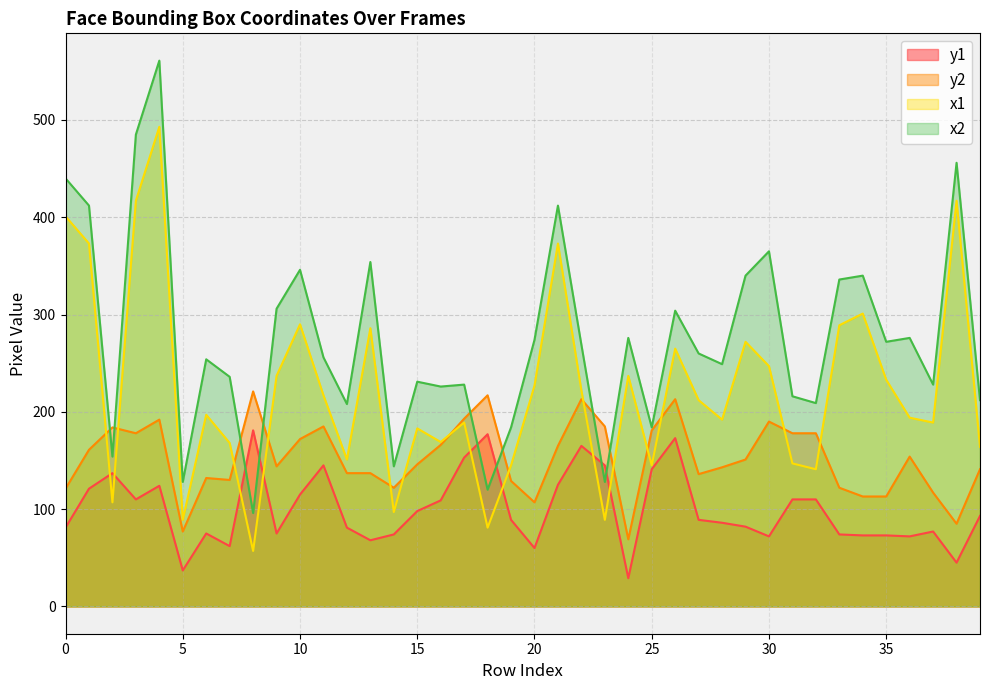

Between 12 and 38, which series saw the biggest shift?

x1